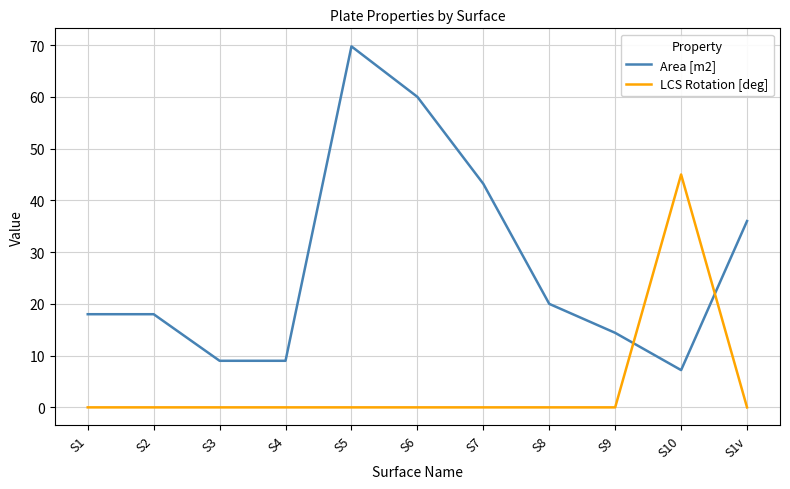

At which category does the chart reach its peak across all series?

S5